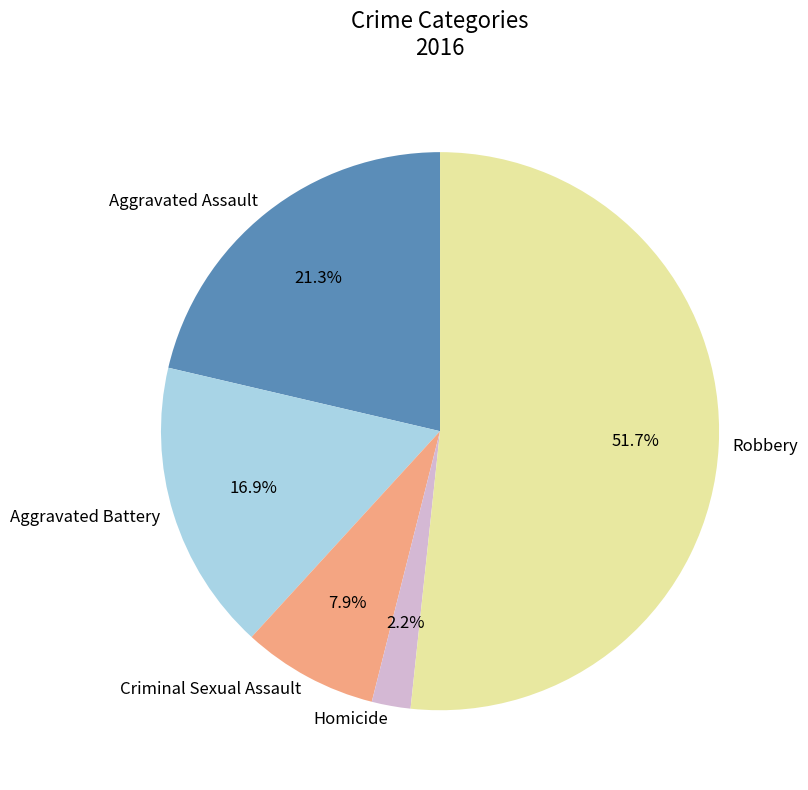

What portion of the pie excludes Homicide?

97.8%